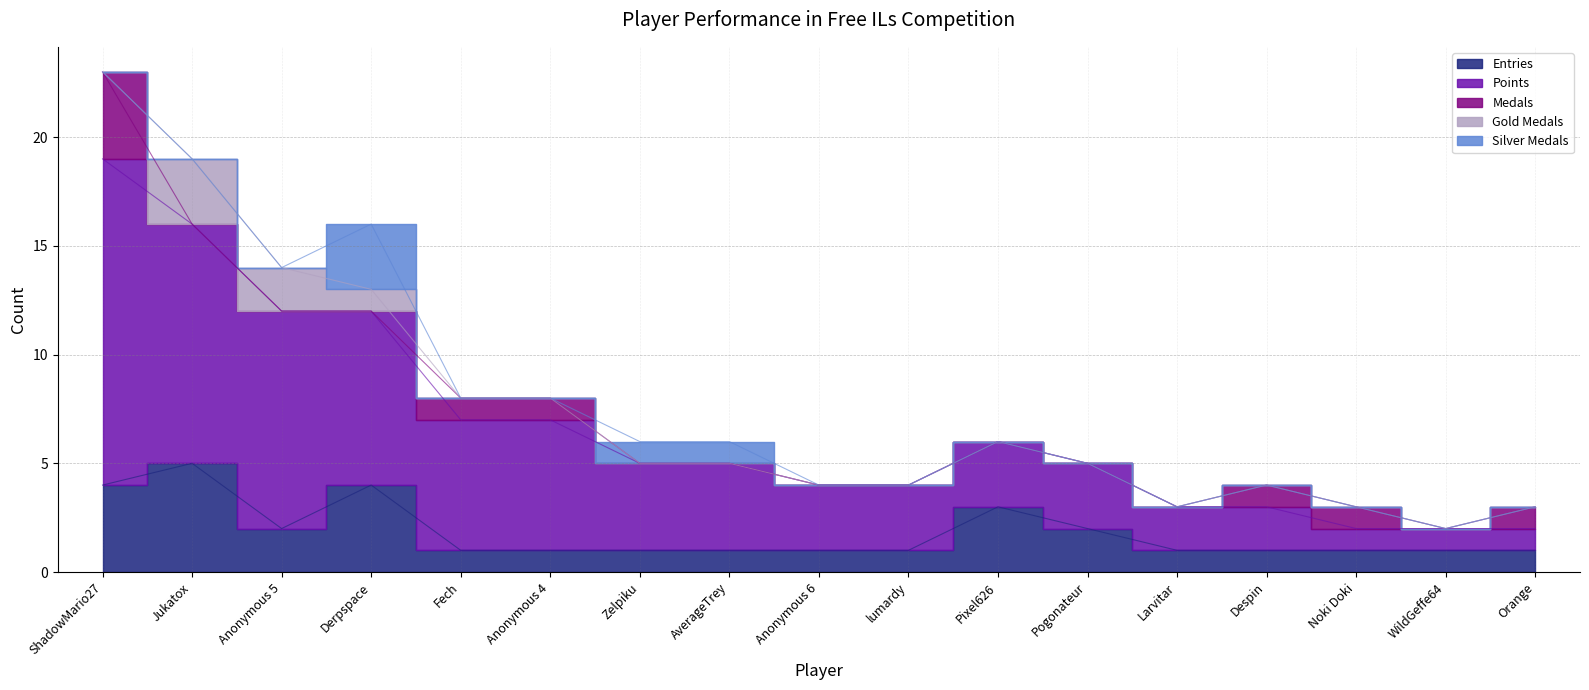

List the labels in order of Points value, smallest first.

Noki Doki, WildGeffe64, Orange, Larvitar, Despin, Anonymous 6, lumardy, Pixel626, Pogonateur, Zelpiku, AverageTrey, Fech, Anonymous 4, Derpspace, Anonymous 5, Jukatox, ShadowMario27